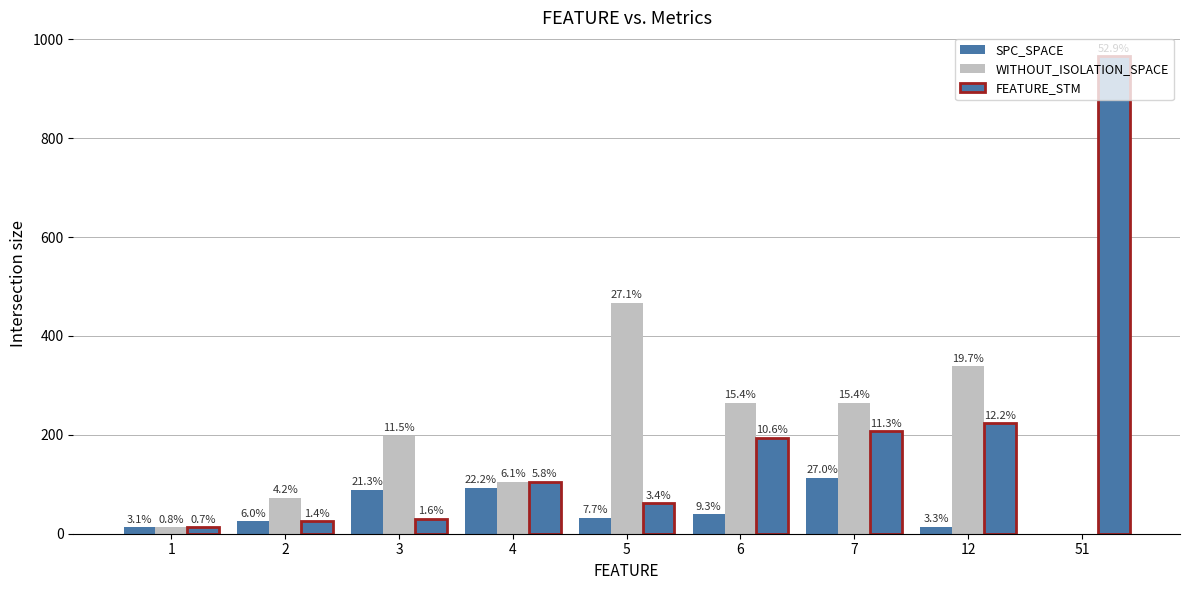

How many groups of bars are there?

9